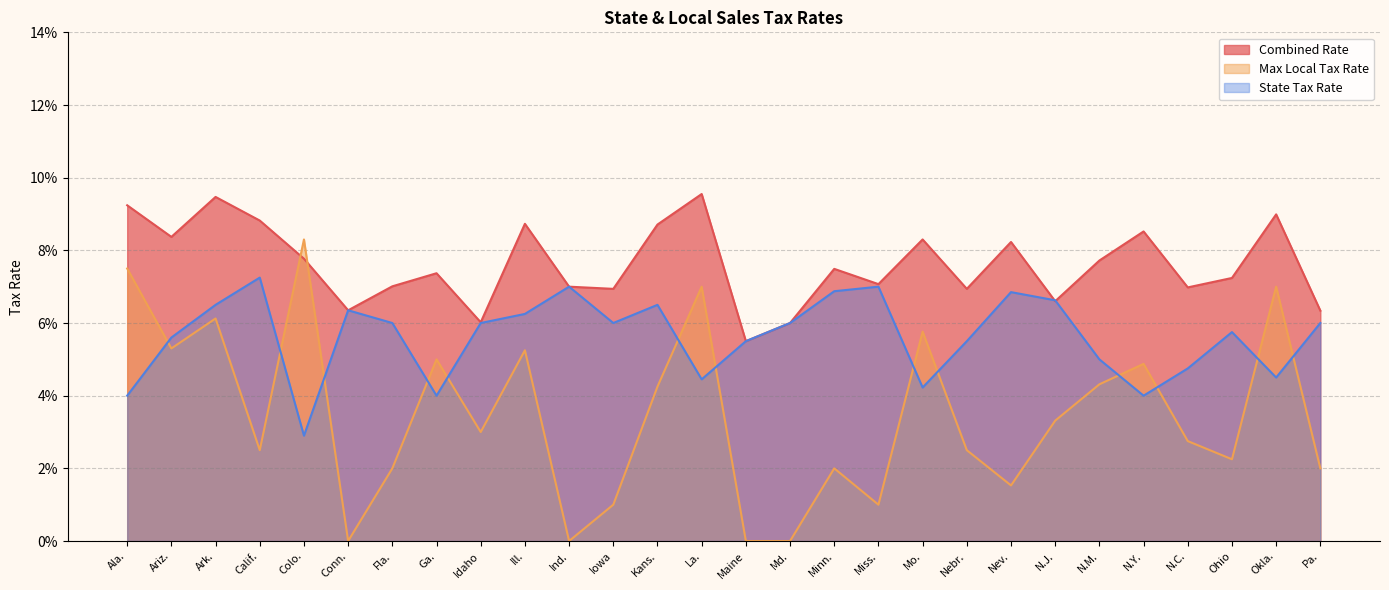

At how many categories does at least one series exceed 0?

28